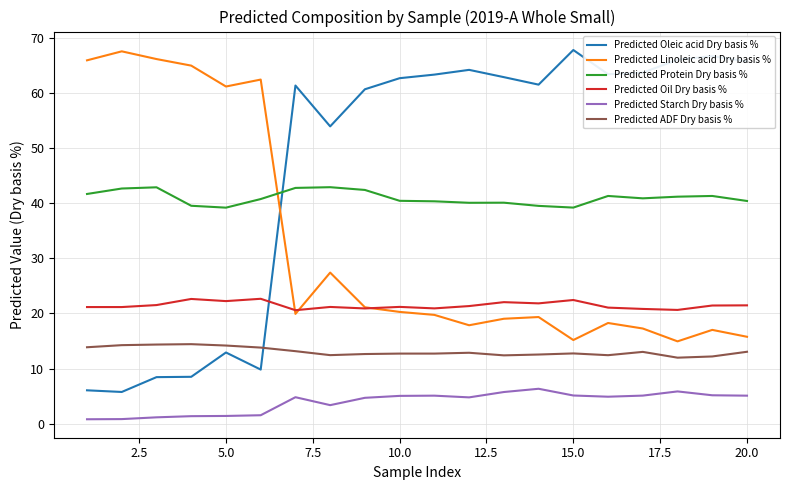

Which series has the largest range (max minus min)?

Predicted Oleic acid Dry basis %